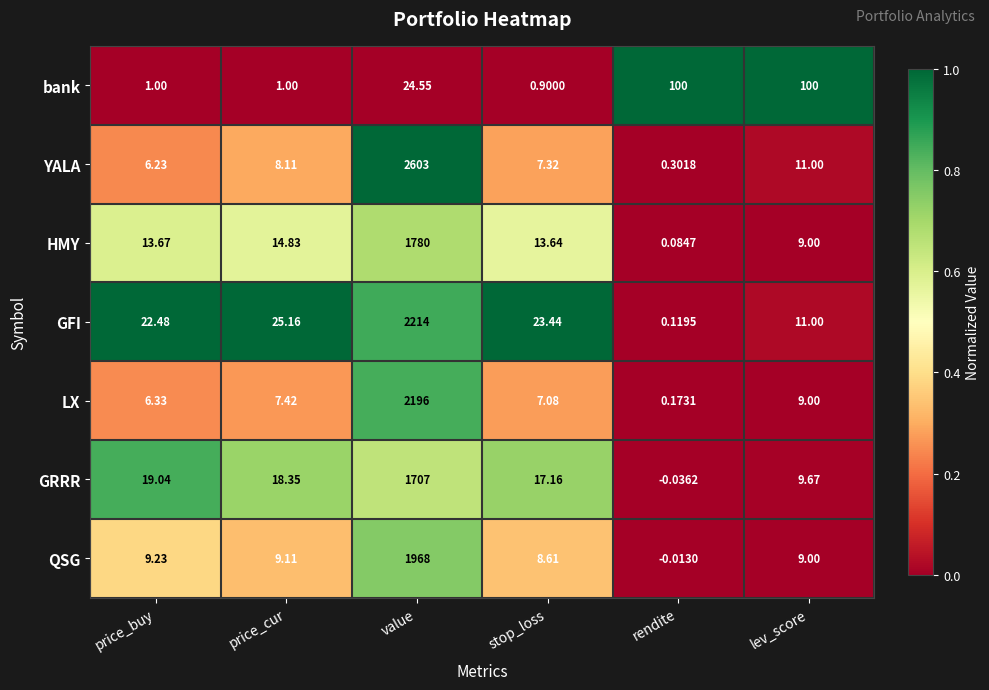

How many categories are shown in the chart?

6